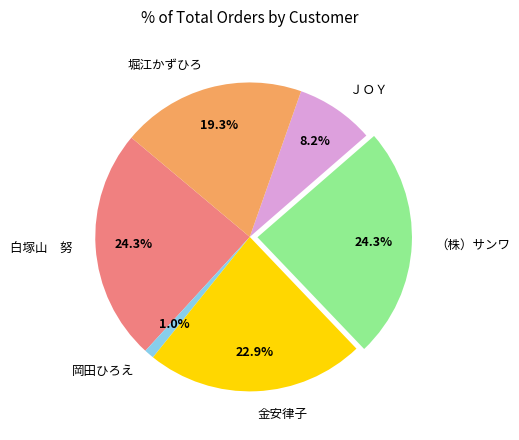

To the nearest percent, what is the average slice percentage?

17%